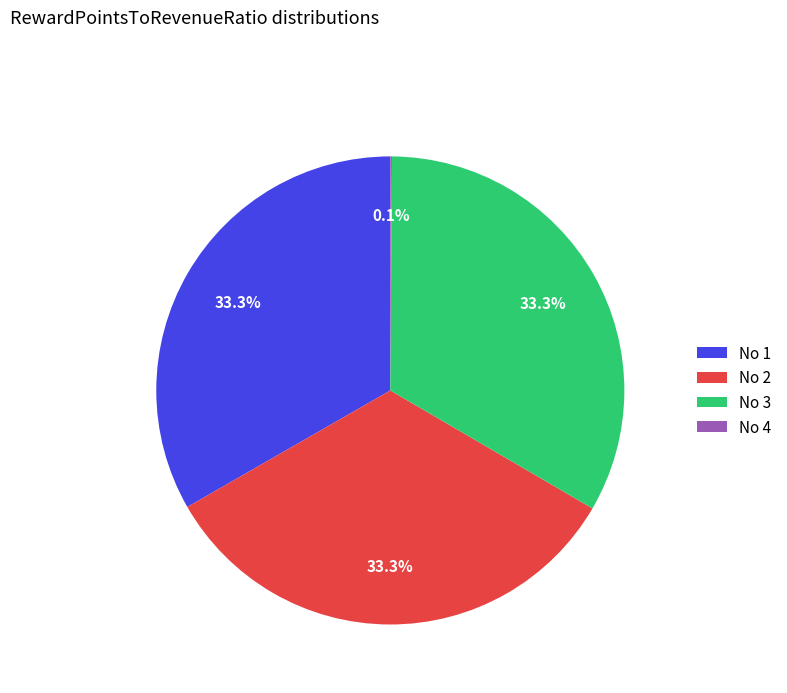

How much of the chart is everything except No 3?

66.7%